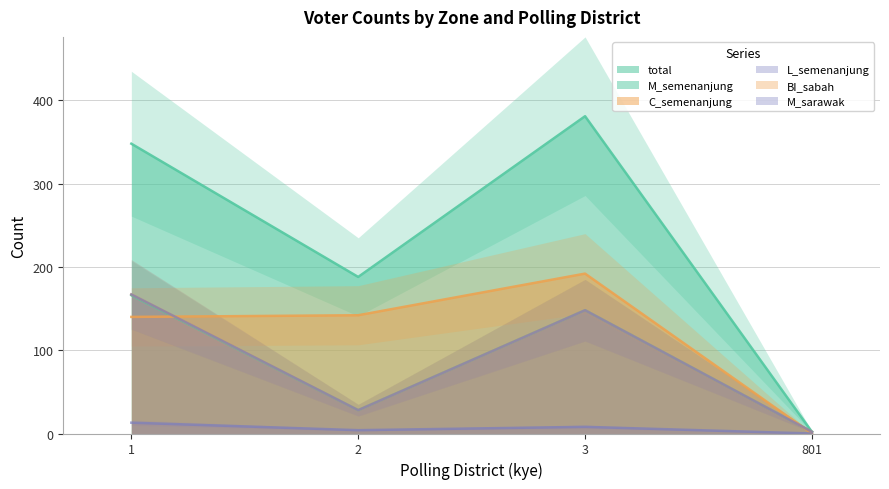

True or false: M_semenanjung and total intersect in this chart.

False